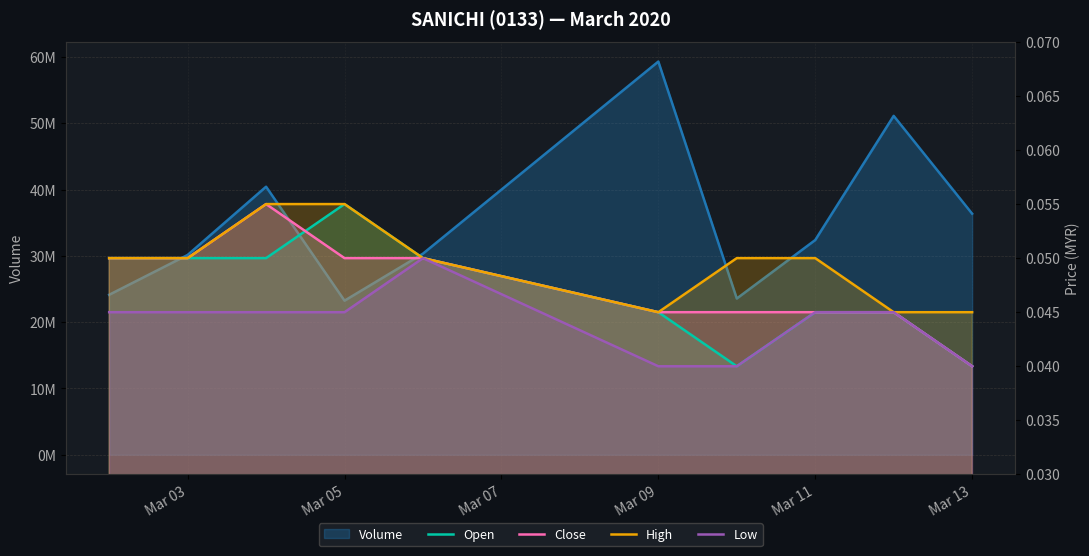

How many lines are shown in the chart?

4